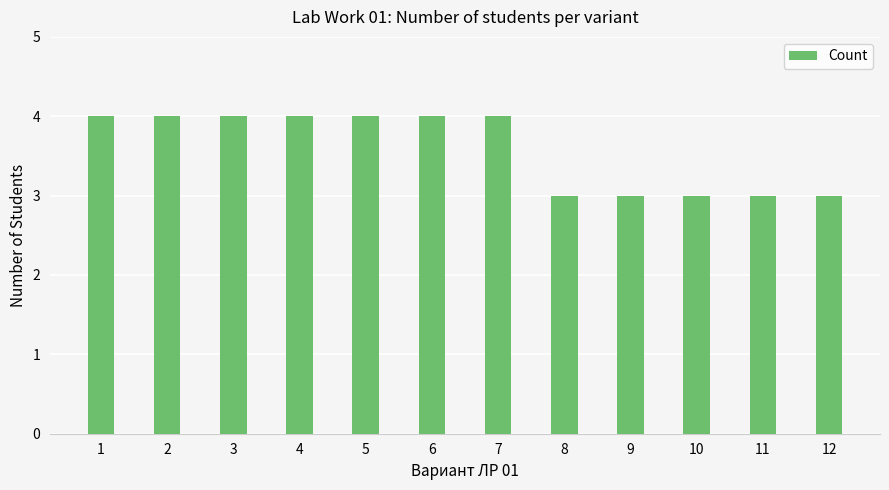

Which has a higher value, 11 or 7?

7